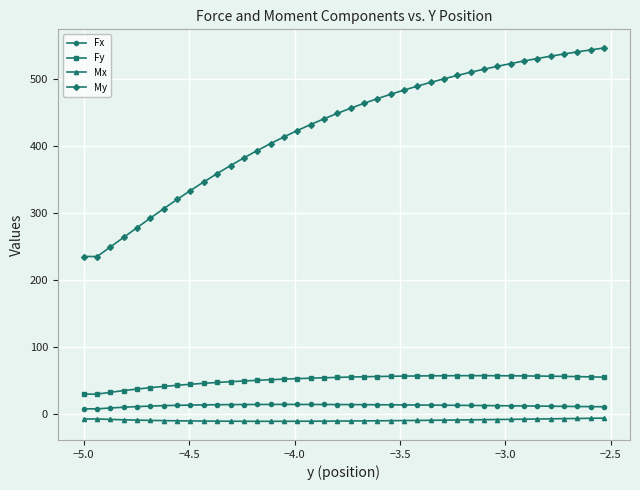

What is the highest value of the Fx series?

14.4